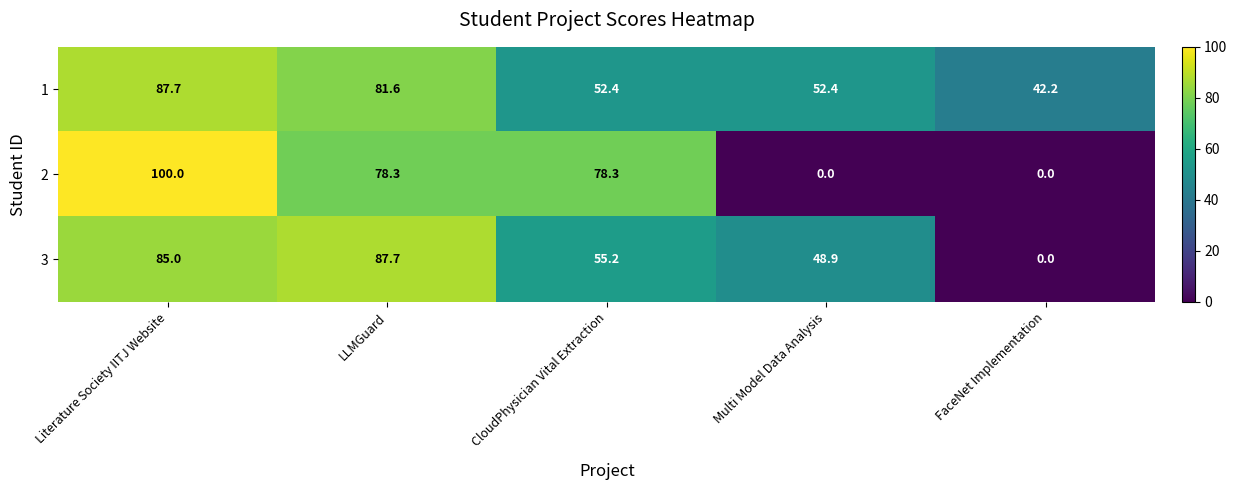

At which label does 2 first exceed 78?

Literature Society IITJ Website